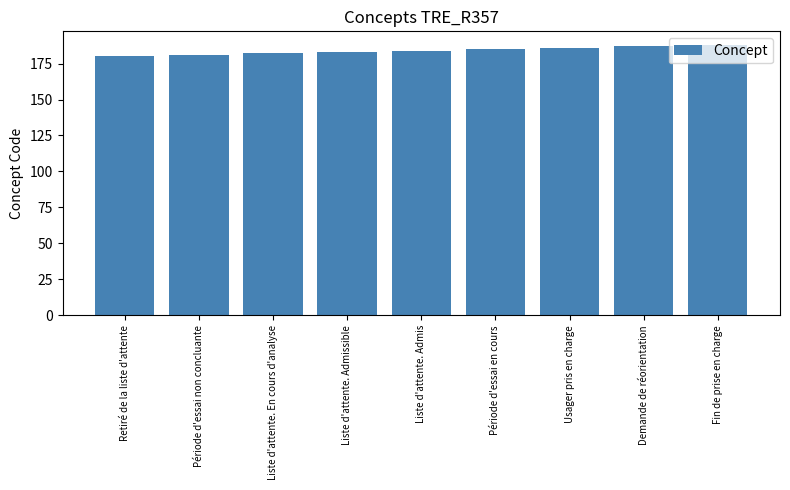

What is the minimum value shown in the chart?

180